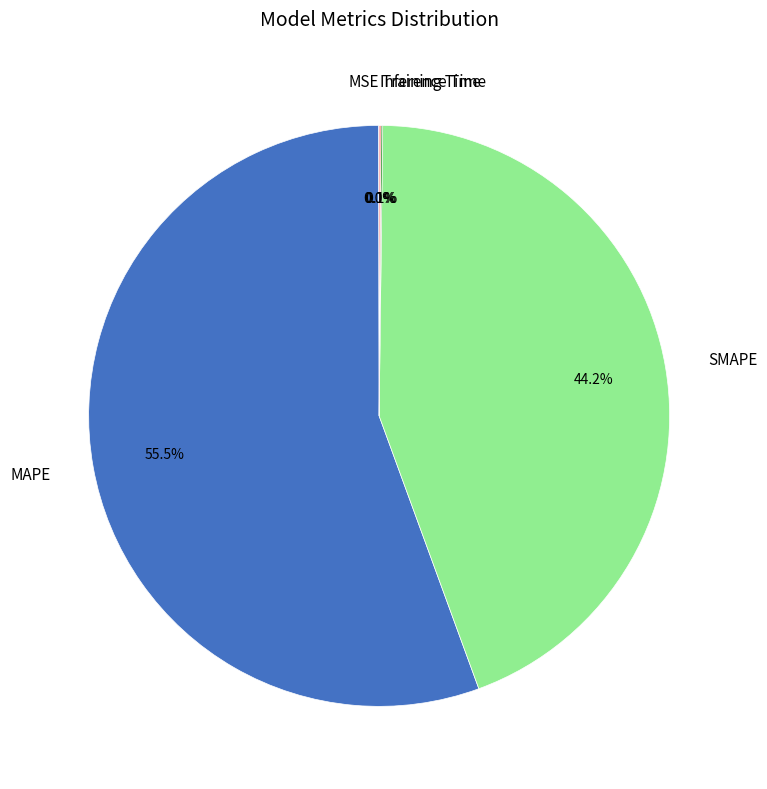

To the nearest percent, what is the difference between the largest and smallest slice percentages?

56%